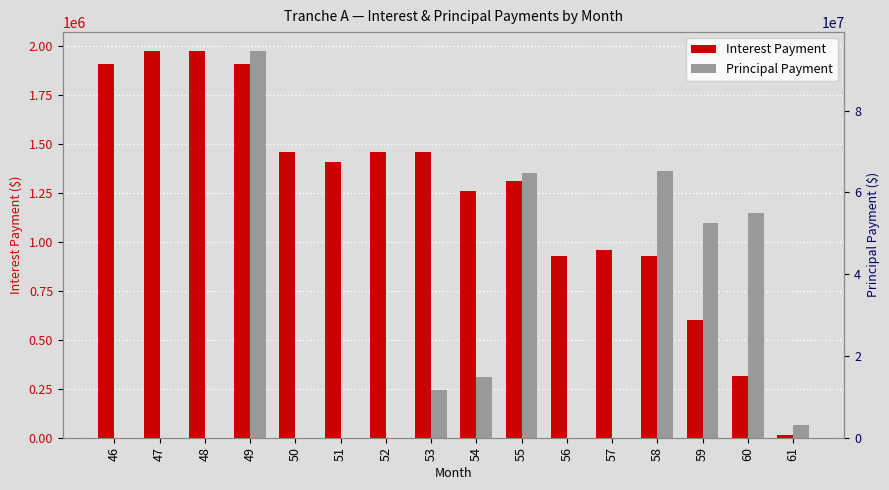

What is the value of the Principal Payment bar at the 10th from the left?

64667166.1